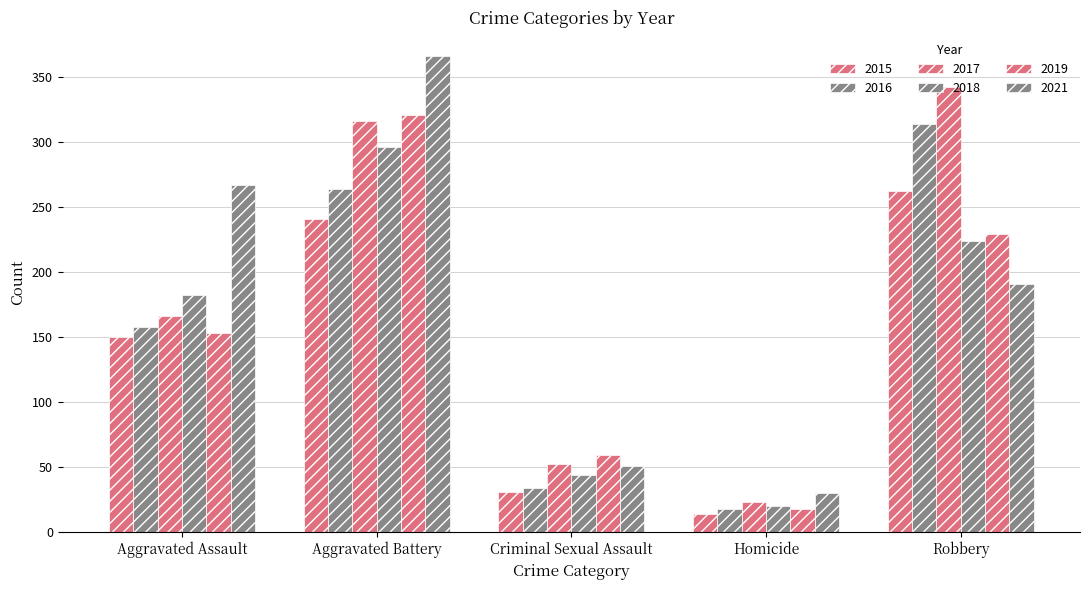

Where is 2021 nearest to the value 198?

Robbery